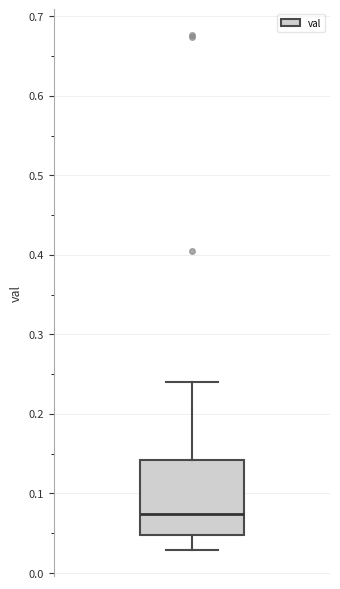

Transcribe this box plot: give where the median line is, the range the box spans, and where the two whiskers end, as read against the y-axis. The values are not printed on the chart, so give them approximately, as read against the axis.

median 0.07, box 0.05 to 0.14, whiskers 0.03 to 0.24